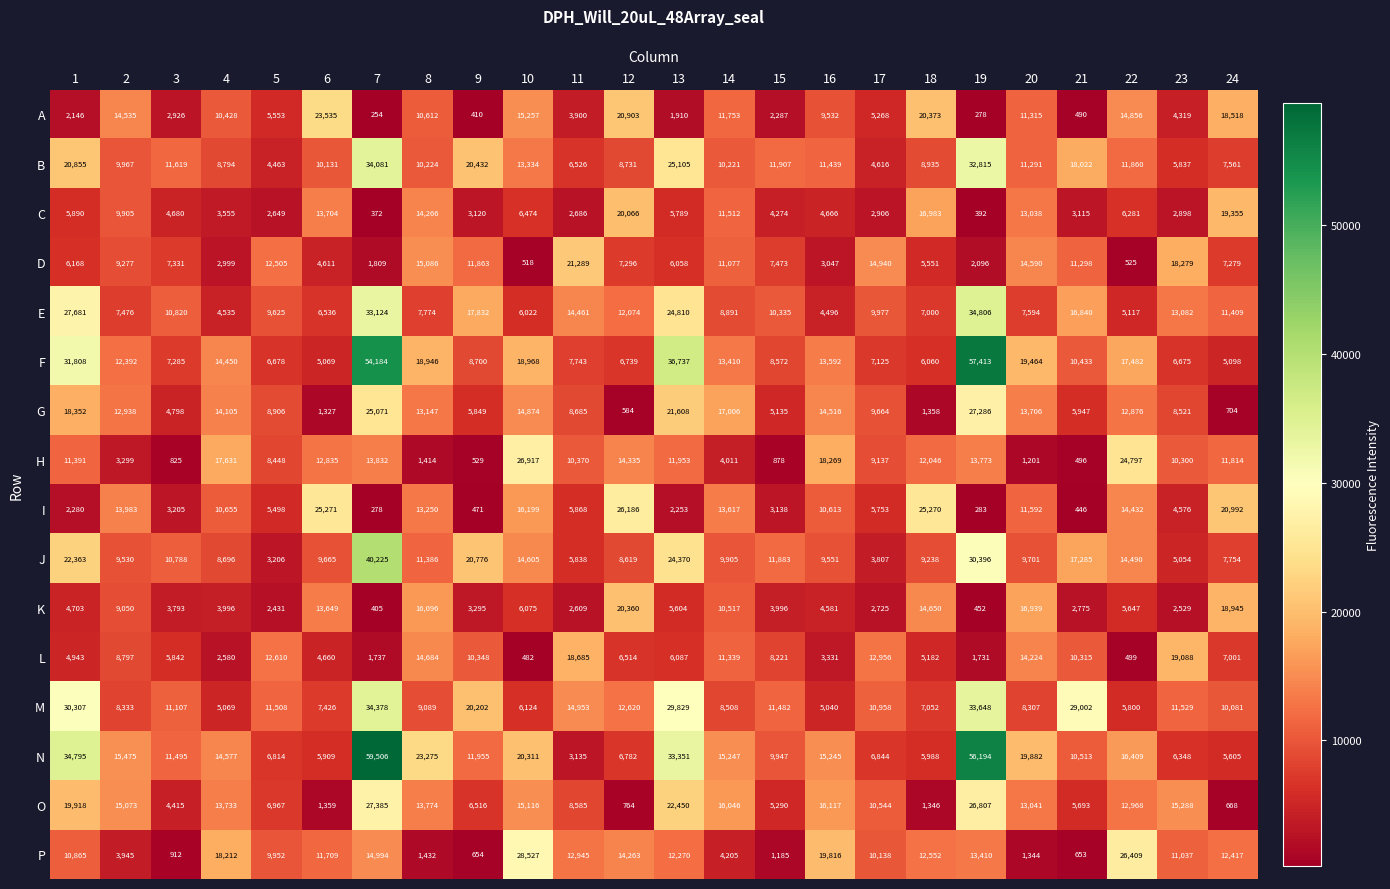

The G series shows 14105 at 4. True or false?

True